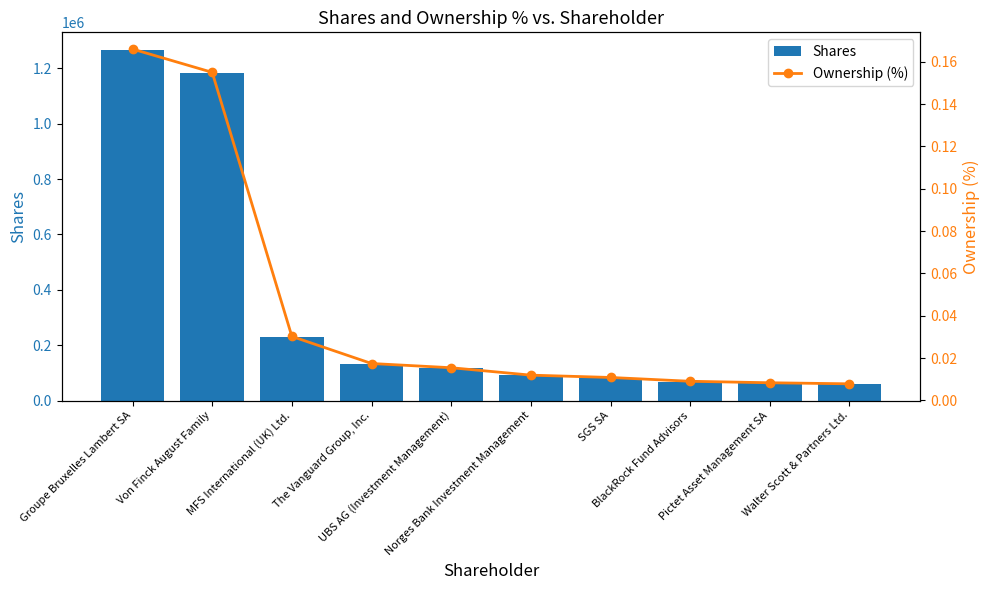

What are all the series names shown in the legend?

Shares, Ownership (%)